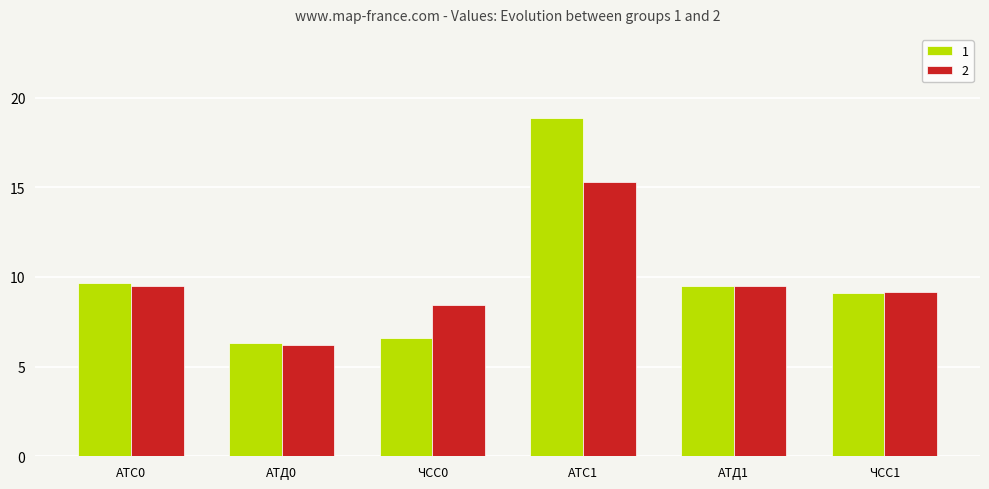

Which series has the largest total across all categories?

1